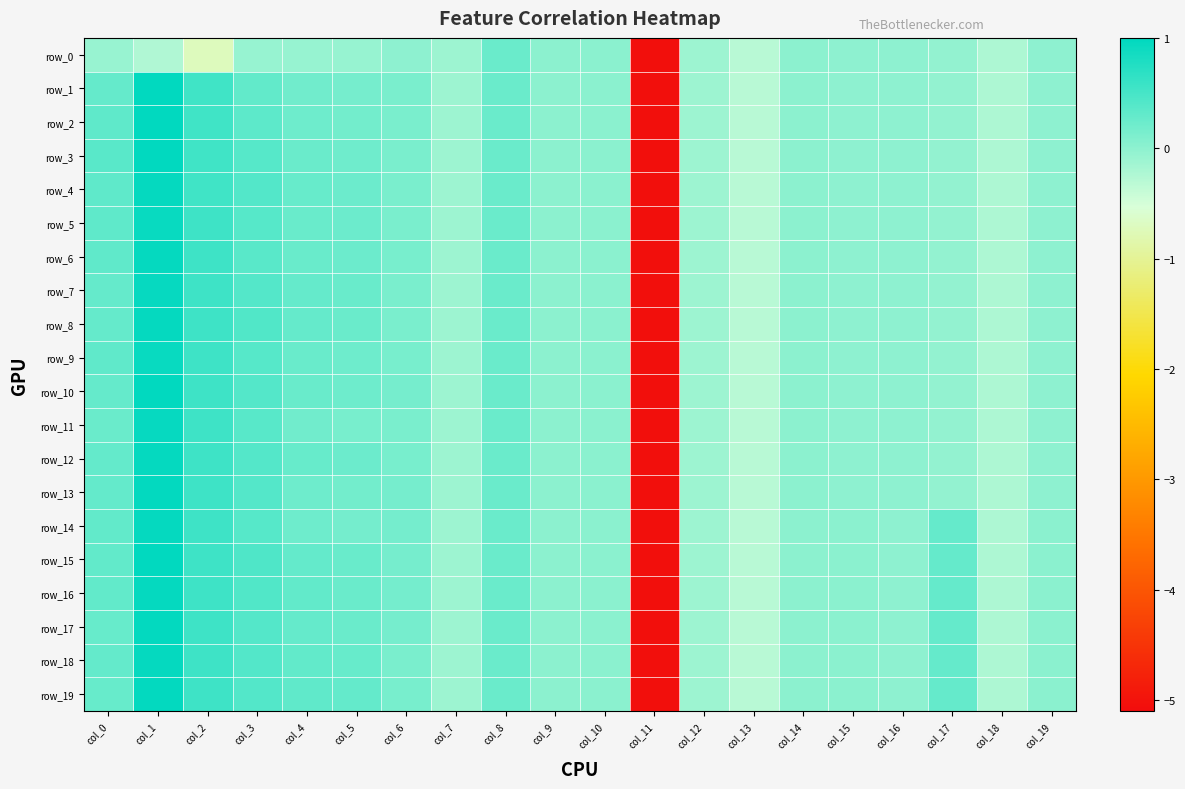

Reading left to right, extract all data points from this chart.

row_0: col_0=-0.1	col_1=-0.2	col_2=-0.7	col_3=-0.1	col_4=-0.1	col_5=-0.1	col_6=-0.0	col_7=-0.1	col_8=0.2	col_9=0.0	col_10=0.0	col_11=-5.1	col_12=-0.1	col_13=-0.3	col_14=-0.0	col_15=-0.0	col_16=-0.0	col_17=-0.0	col_18=-0.2	col_19=-0.0
row_1: col_0=0.3	col_1=1.0	col_2=0.5	col_3=0.3	col_4=0.2	col_5=0.2	col_6=0.1	col_7=-0.1	col_8=0.2	col_9=0.0	col_10=0.0	col_11=-5.1	col_12=-0.1	col_13=-0.3	col_14=-0.0	col_15=-0.0	col_16=-0.0	col_17=-0.0	col_18=-0.2	col_19=-0.0
row_2: col_0=0.3	col_1=1.0	col_2=0.5	col_3=0.3	col_4=0.2	col_5=0.2	col_6=0.1	col_7=-0.1	col_8=0.2	col_9=0.0	col_10=0.0	col_11=-5.1	col_12=-0.1	col_13=-0.3	col_14=-0.0	col_15=-0.0	col_16=-0.0	col_17=-0.0	col_18=-0.2	col_19=-0.0
row_3: col_0=0.4	col_1=1.0	col_2=0.5	col_3=0.4	col_4=0.2	col_5=0.2	col_6=0.1	col_7=-0.1	col_8=0.2	col_9=0.0	col_10=0.0	col_11=-5.1	col_12=-0.1	col_13=-0.3	col_14=-0.0	col_15=-0.0	col_16=-0.0	col_17=-0.0	col_18=-0.2	col_19=-0.0
row_4: col_0=0.3	col_1=1.0	col_2=0.5	col_3=0.4	col_4=0.3	col_5=0.2	col_6=0.1	col_7=-0.1	col_8=0.2	col_9=0.0	col_10=0.0	col_11=-5.1	col_12=-0.1	col_13=-0.3	col_14=-0.0	col_15=-0.0	col_16=-0.0	col_17=-0.0	col_18=-0.2	col_19=-0.0
row_5: col_0=0.3	col_1=0.9	col_2=0.5	col_3=0.4	col_4=0.3	col_5=0.2	col_6=0.1	col_7=-0.1	col_8=0.2	col_9=0.0	col_10=0.0	col_11=-5.1	col_12=-0.1	col_13=-0.3	col_14=-0.0	col_15=-0.0	col_16=-0.0	col_17=-0.0	col_18=-0.2	col_19=-0.0
row_6: col_0=0.3	col_1=1.0	col_2=0.5	col_3=0.4	col_4=0.3	col_5=0.2	col_6=0.2	col_7=-0.1	col_8=0.2	col_9=0.0	col_10=0.0	col_11=-5.1	col_12=-0.1	col_13=-0.3	col_14=-0.0	col_15=-0.0	col_16=-0.0	col_17=-0.0	col_18=-0.2	col_19=-0.0
row_7: col_0=0.3	col_1=1.0	col_2=0.6	col_3=0.4	col_4=0.3	col_5=0.3	col_6=0.1	col_7=-0.1	col_8=0.2	col_9=0.0	col_10=0.0	col_11=-5.1	col_12=-0.1	col_13=-0.3	col_14=-0.0	col_15=-0.0	col_16=-0.0	col_17=-0.0	col_18=-0.2	col_19=-0.0
row_8: col_0=0.3	col_1=1.0	col_2=0.6	col_3=0.4	col_4=0.3	col_5=0.2	col_6=0.1	col_7=-0.1	col_8=0.2	col_9=0.0	col_10=0.0	col_11=-5.1	col_12=-0.1	col_13=-0.3	col_14=-0.0	col_15=-0.0	col_16=-0.0	col_17=-0.0	col_18=-0.2	col_19=-0.0
row_9: col_0=0.3	col_1=0.9	col_2=0.6	col_3=0.4	col_4=0.3	col_5=0.2	col_6=0.2	col_7=-0.1	col_8=0.2	col_9=0.0	col_10=0.0	col_11=-5.1	col_12=-0.1	col_13=-0.3	col_14=-0.0	col_15=-0.0	col_16=-0.0	col_17=-0.0	col_18=-0.2	col_19=-0.0
row_10: col_0=0.3	col_1=1.0	col_2=0.6	col_3=0.4	col_4=0.3	col_5=0.2	col_6=0.2	col_7=-0.1	col_8=0.2	col_9=0.0	col_10=0.0	col_11=-5.1	col_12=-0.1	col_13=-0.3	col_14=-0.0	col_15=-0.0	col_16=-0.0	col_17=-0.0	col_18=-0.2	col_19=-0.0
row_11: col_0=0.2	col_1=1.0	col_2=0.6	col_3=0.4	col_4=0.2	col_5=0.1	col_6=0.1	col_7=-0.1	col_8=0.2	col_9=0.0	col_10=0.0	col_11=-5.1	col_12=-0.1	col_13=-0.3	col_14=-0.0	col_15=-0.0	col_16=-0.0	col_17=-0.0	col_18=-0.2	col_19=-0.0
row_12: col_0=0.3	col_1=1.0	col_2=0.6	col_3=0.4	col_4=0.3	col_5=0.2	col_6=0.2	col_7=-0.1	col_8=0.2	col_9=0.0	col_10=0.0	col_11=-5.1	col_12=-0.1	col_13=-0.3	col_14=-0.0	col_15=-0.0	col_16=-0.0	col_17=-0.0	col_18=-0.2	col_19=-0.0
row_13: col_0=0.3	col_1=1.0	col_2=0.6	col_3=0.4	col_4=0.2	col_5=0.2	col_6=0.2	col_7=-0.1	col_8=0.2	col_9=0.0	col_10=0.0	col_11=-5.1	col_12=-0.1	col_13=-0.3	col_14=-0.0	col_15=-0.0	col_16=-0.0	col_17=-0.0	col_18=-0.2	col_19=-0.0
row_14: col_0=0.3	col_1=1.0	col_2=0.5	col_3=0.4	col_4=0.2	col_5=0.2	col_6=0.2	col_7=-0.1	col_8=0.2	col_9=0.0	col_10=0.0	col_11=-5.1	col_12=-0.1	col_13=-0.3	col_14=-0.0	col_15=0.0	col_16=-0.0	col_17=0.3	col_18=-0.2	col_19=0.0
row_15: col_0=0.3	col_1=1.0	col_2=0.6	col_3=0.4	col_4=0.3	col_5=0.3	col_6=0.2	col_7=-0.1	col_8=0.2	col_9=0.0	col_10=0.0	col_11=-5.1	col_12=-0.1	col_13=-0.3	col_14=-0.0	col_15=0.0	col_16=-0.0	col_17=0.3	col_18=-0.2	col_19=0.0
row_16: col_0=0.3	col_1=1.0	col_2=0.6	col_3=0.4	col_4=0.3	col_5=0.2	col_6=0.2	col_7=-0.1	col_8=0.2	col_9=0.0	col_10=0.0	col_11=-5.1	col_12=-0.1	col_13=-0.3	col_14=-0.0	col_15=0.0	col_16=-0.0	col_17=0.3	col_18=-0.2	col_19=0.0
row_17: col_0=0.3	col_1=1.0	col_2=0.6	col_3=0.4	col_4=0.3	col_5=0.2	col_6=0.2	col_7=-0.1	col_8=0.2	col_9=0.0	col_10=0.0	col_11=-5.1	col_12=-0.1	col_13=-0.3	col_14=-0.0	col_15=0.0	col_16=-0.0	col_17=0.3	col_18=-0.2	col_19=0.0
row_18: col_0=0.3	col_1=1.0	col_2=0.6	col_3=0.4	col_4=0.3	col_5=0.3	col_6=0.1	col_7=-0.1	col_8=0.2	col_9=0.0	col_10=0.0	col_11=-5.1	col_12=-0.1	col_13=-0.3	col_14=-0.0	col_15=0.0	col_16=-0.0	col_17=0.3	col_18=-0.2	col_19=0.0
row_19: col_0=0.3	col_1=1.0	col_2=0.6	col_3=0.4	col_4=0.3	col_5=0.3	col_6=0.2	col_7=-0.1	col_8=0.2	col_9=0.0	col_10=0.0	col_11=-5.1	col_12=-0.1	col_13=-0.3	col_14=-0.0	col_15=0.0	col_16=-0.0	col_17=0.3	col_18=-0.2	col_19=0.0